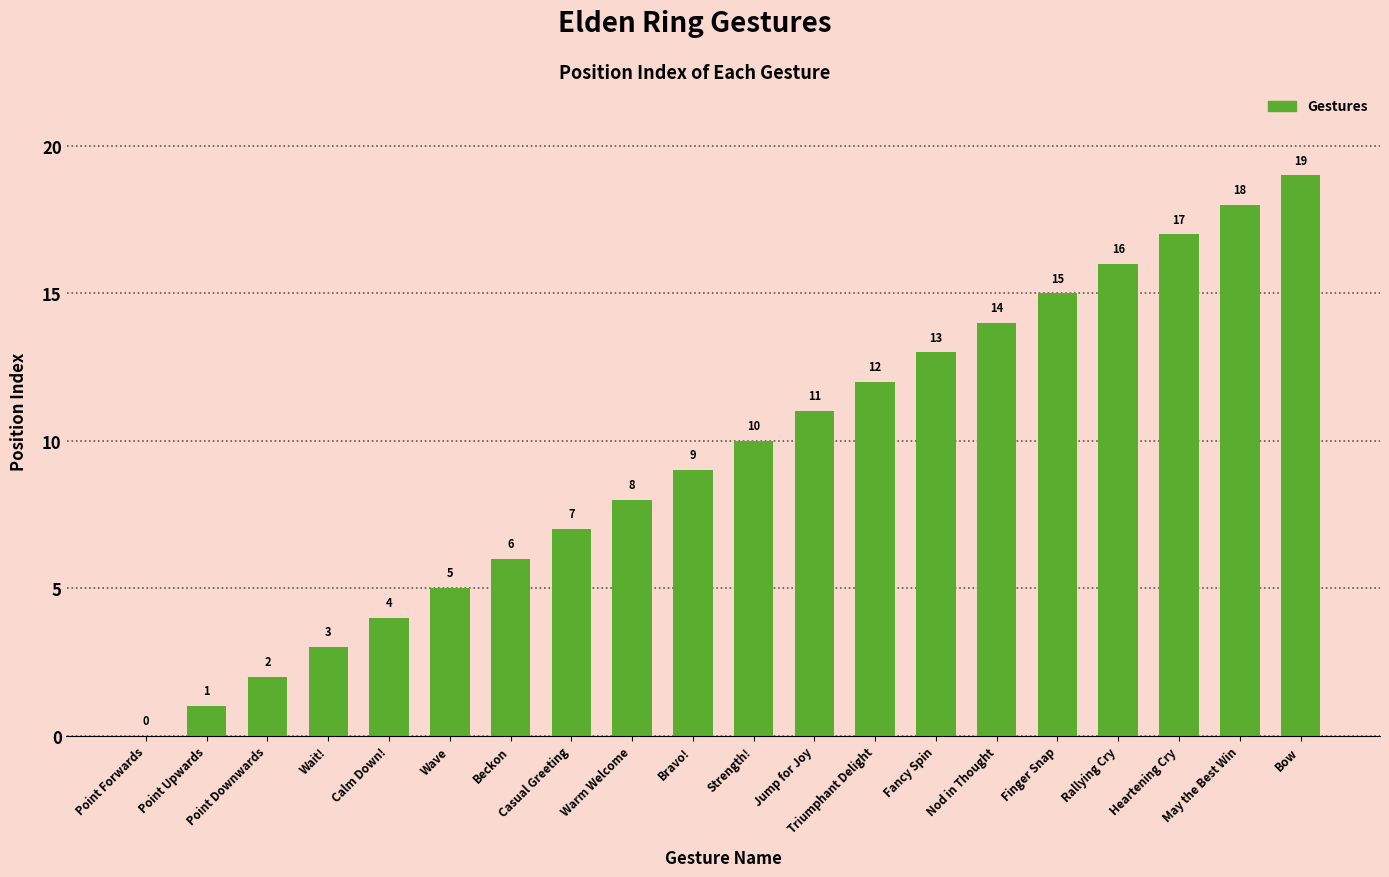

Reading right to left, extract all data points from this chart.

Bow=19	May the Best Win=18	Heartening Cry=17	Rallying Cry=16	Finger Snap=15	Nod in Thought=14	Fancy Spin=13	Triumphant Delight=12	Jump for Joy=11	Strength!=10	Bravo!=9	Warm Welcome=8	Casual Greeting=7	Beckon=6	Wave=5	Calm Down!=4	Wait!=3	Point Downwards=2	Point Upwards=1	Point Forwards=0